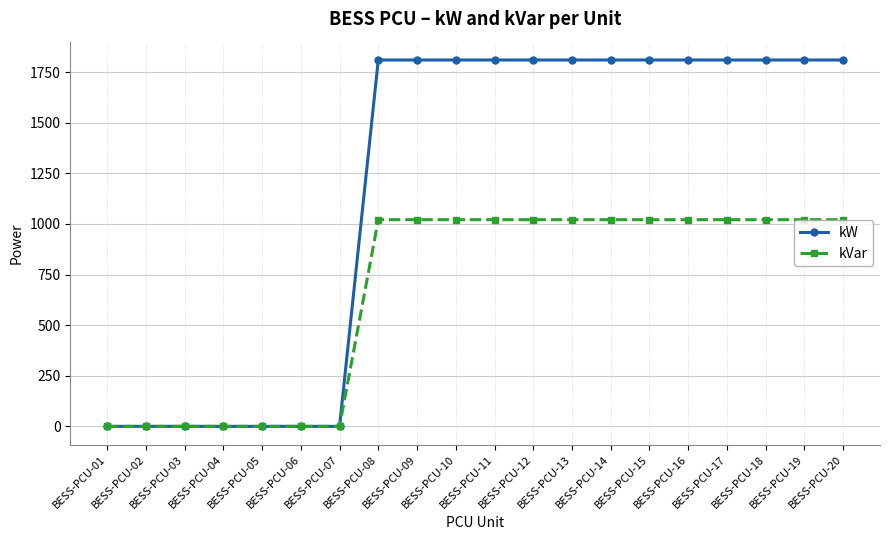

At how many categories does at least one series exceed 780?

13